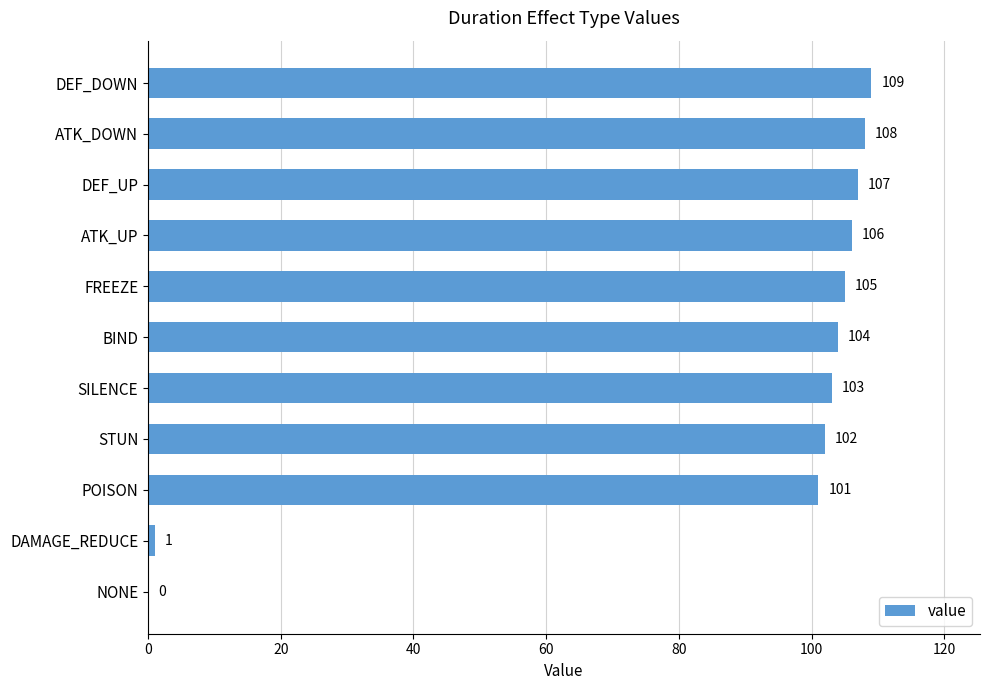

At which label is the value closest to 54?

POISON